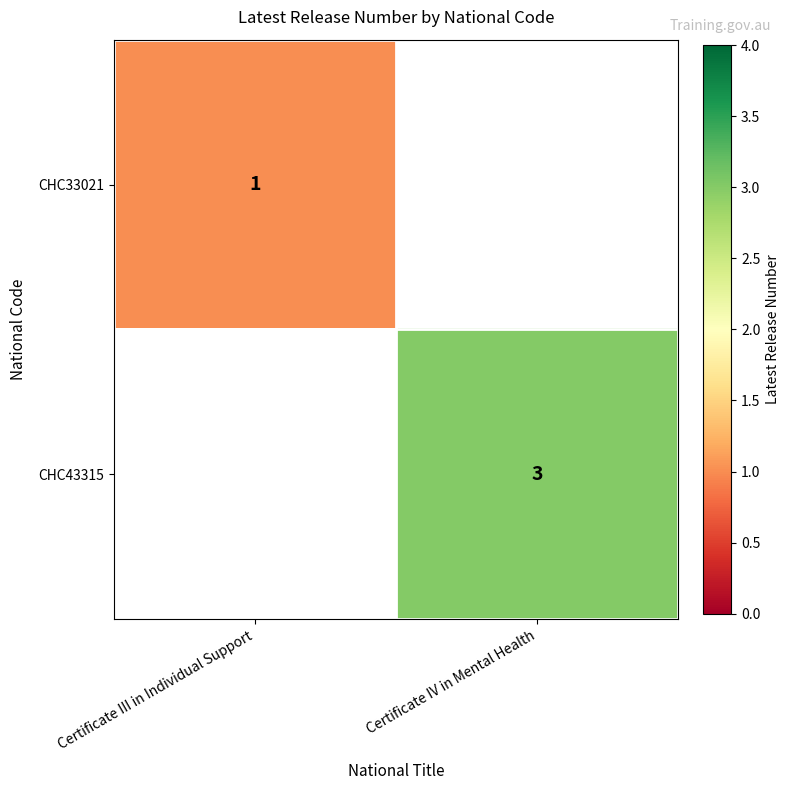

Is it true that CHC33021 equals 0 at Certificate III in Individual Support?

False